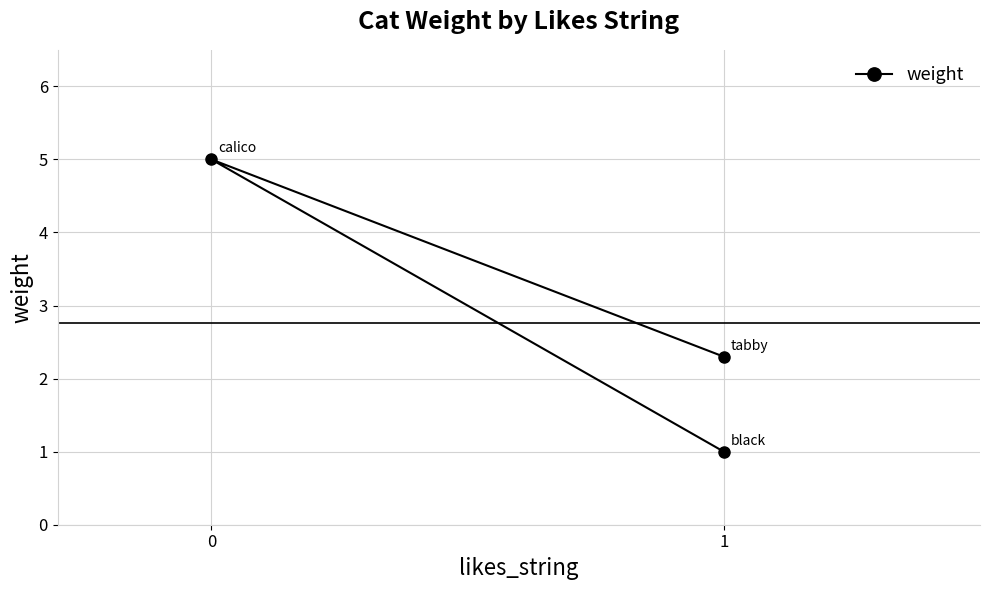

List the labels in order of value, largest first.

0, 1, 1